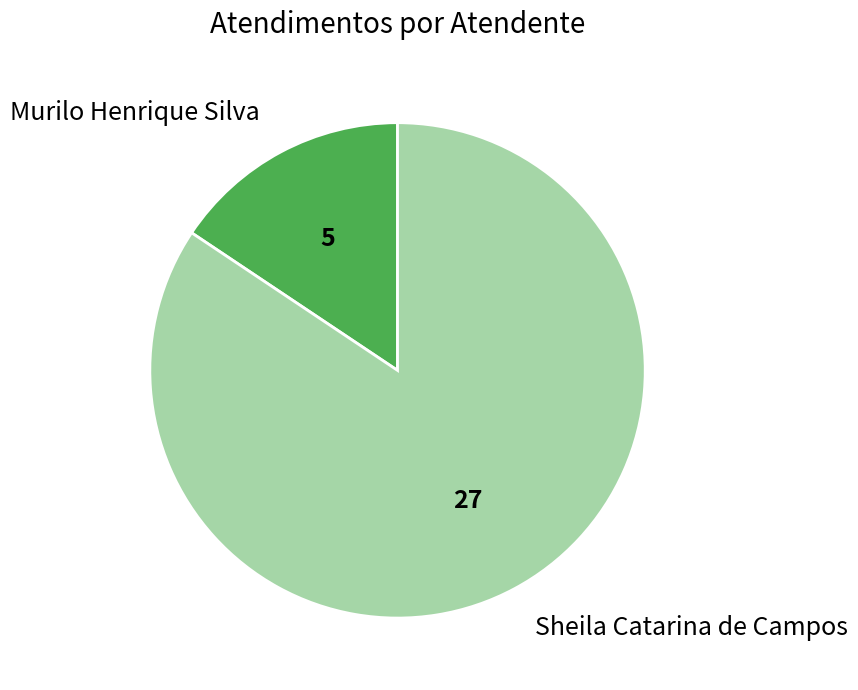

Rank the categories by value from highest to lowest.

Sheila Catarina de Campos, Murilo Henrique Silva